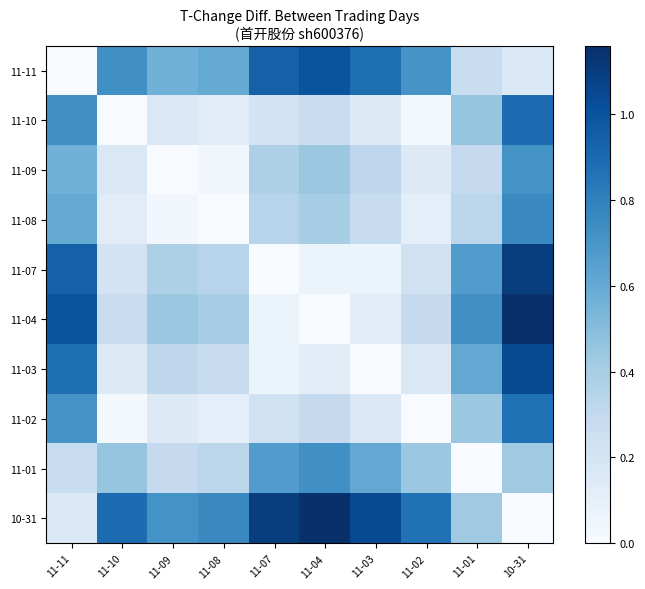

At how many categories does at least one series exceed 0?

10